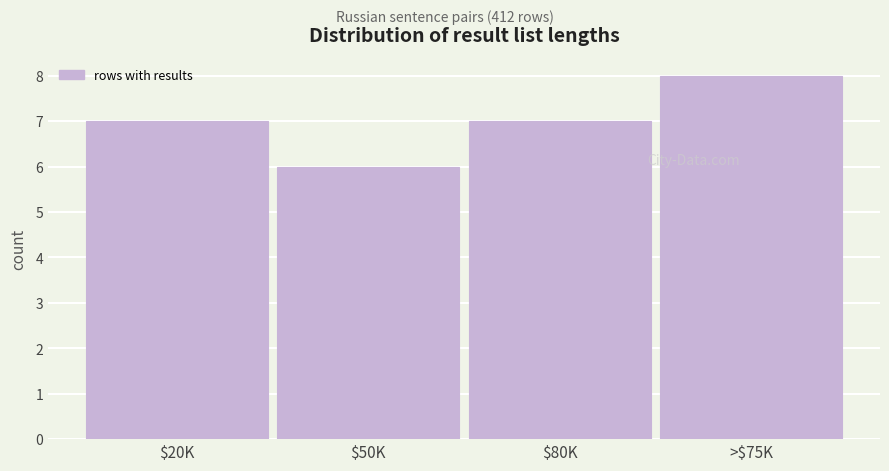

Reading right to left, transcribe all the data shown in this chart.

8	7	6	7